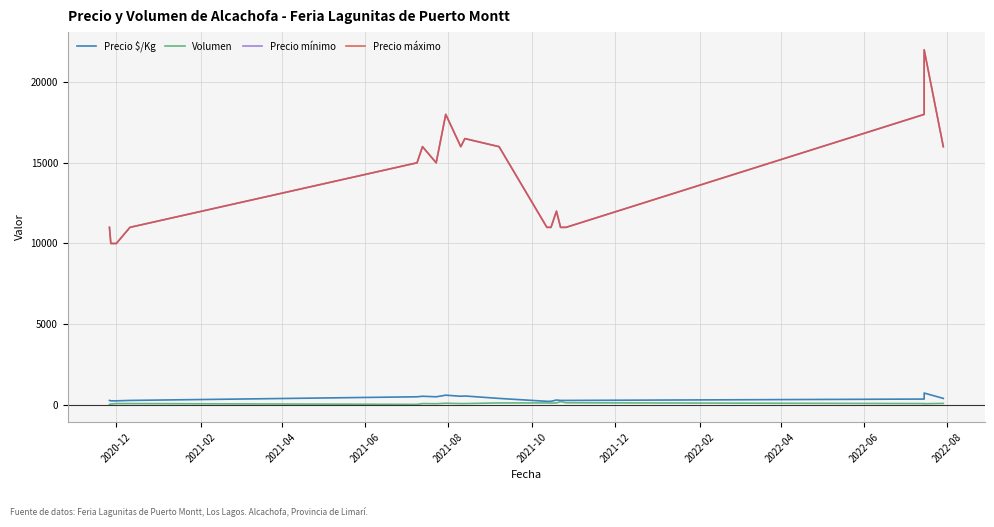

True or false: Precio máximo has more than 2 interior local peaks.

True